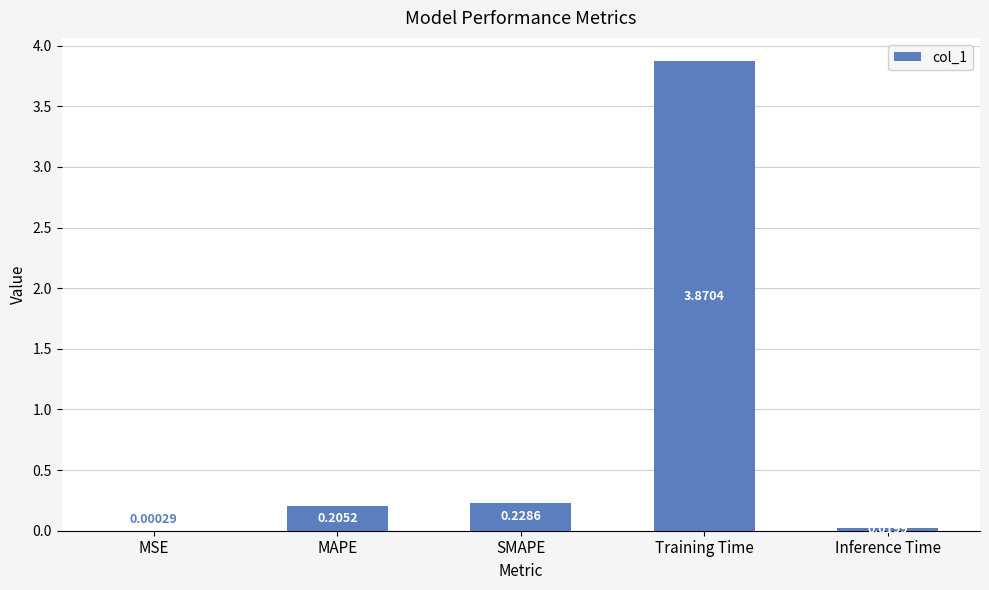

Which has a higher value, MAPE or Inference Time?

MAPE